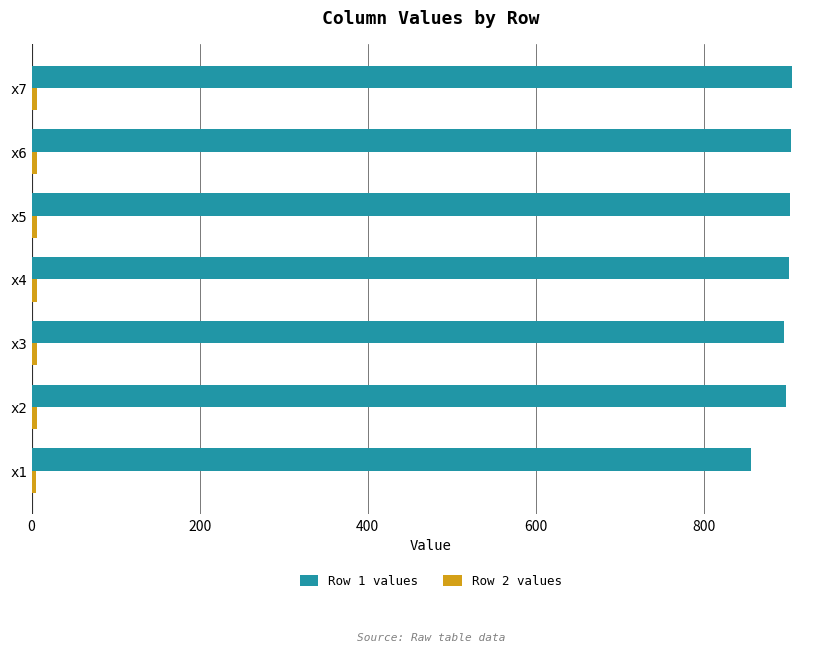

Which series has the largest range (max minus min)?

Row 1 values